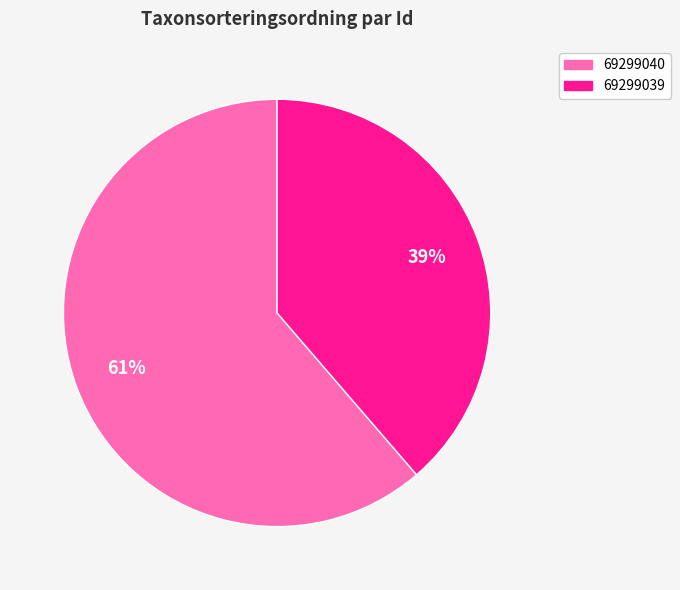

Is the sum of 69299039 and 69299040 greater than half?

Yes